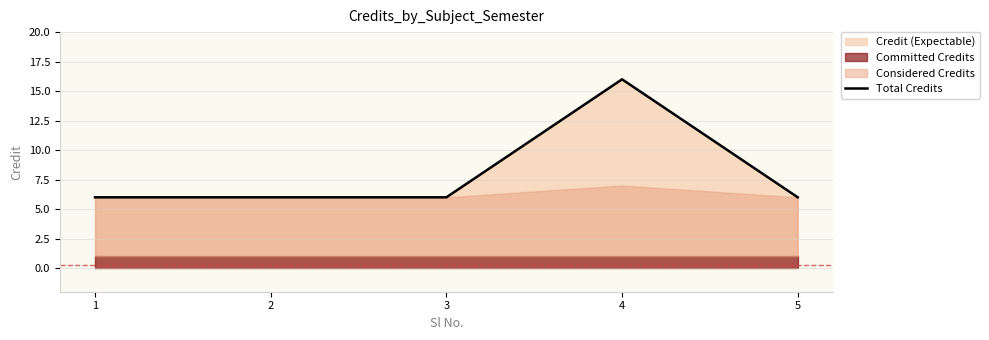

Between 5 and 4, which is larger?

4